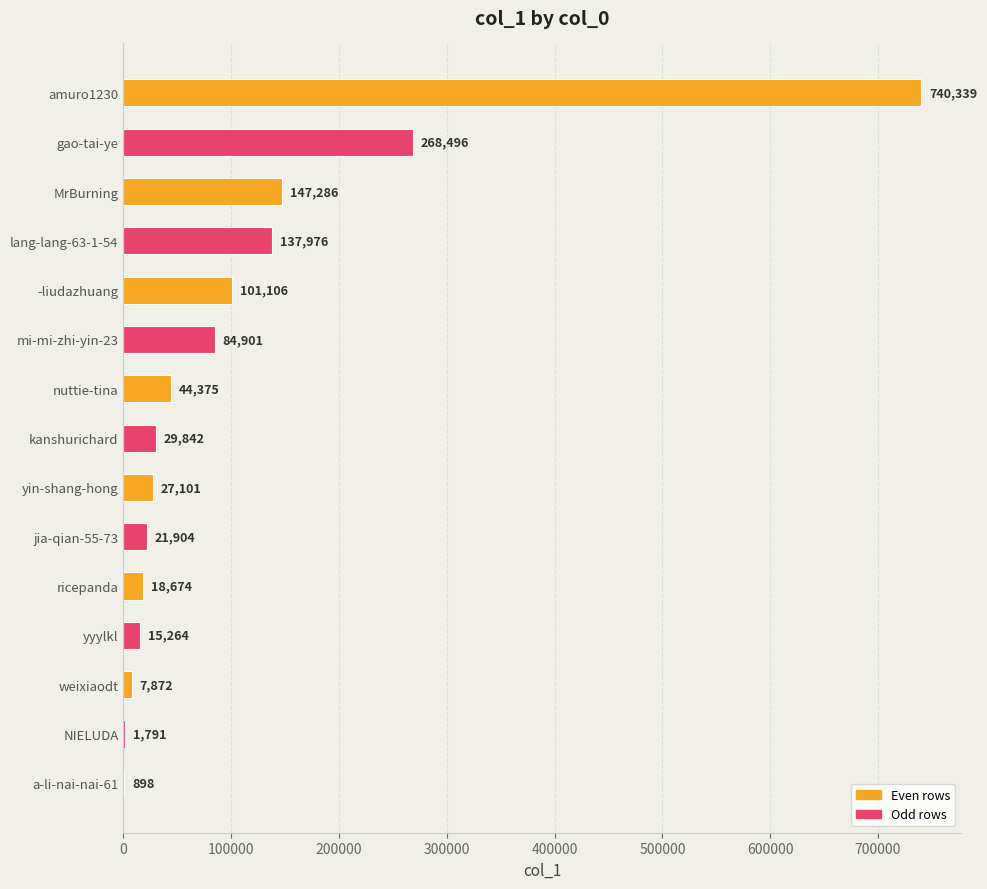

Reading top to bottom, extract all data points from this chart.

amuro1230=740339	gao-tai-ye=268496	MrBurning=147286	lang-lang-63-1-54=137976	-liudazhuang=101106	mi-mi-zhi-yin-23=84901	nuttie-tina=44375	kanshurichard=29842	yin-shang-hong=27101	jia-qian-55-73=21904	ricepanda=18674	yyylkl=15264	weixiaodt=7872	NIELUDA=1791	a-li-nai-nai-61=898